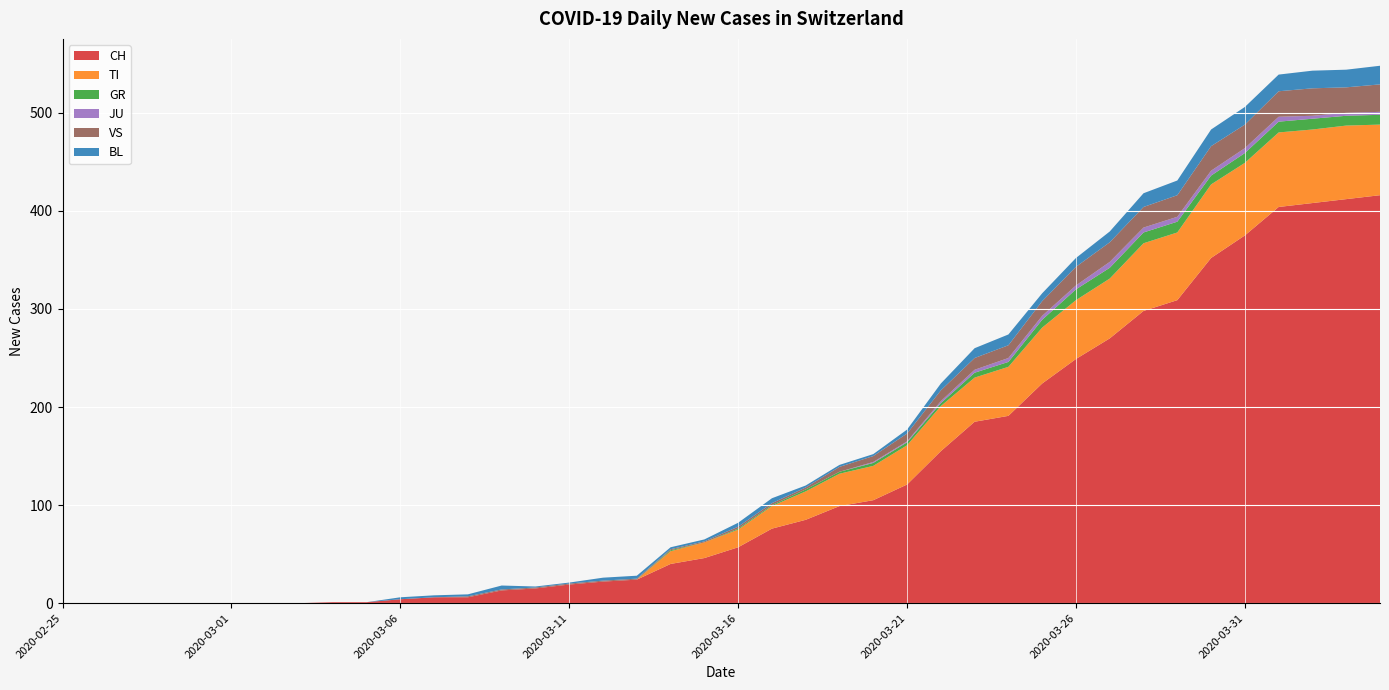

Reading left to right, extract all data points from this chart.

CH: 2020-02-25=0	2020-02-26=0	2020-02-27=0	2020-02-28=0	2020-02-29=0	2020-03-01=0	2020-03-02=0	2020-03-03=0	2020-03-04=1	2020-03-05=1	2020-03-06=4	2020-03-07=6	2020-03-08=6	2020-03-09=13	2020-03-10=15	2020-03-11=19	2020-03-12=22	2020-03-13=24	2020-03-14=40	2020-03-15=46	2020-03-16=57	2020-03-17=76	2020-03-18=85	2020-03-19=99	2020-03-20=105	2020-03-21=121	2020-03-22=155	2020-03-23=185	2020-03-24=191	2020-03-25=224	2020-03-26=249	2020-03-27=270	2020-03-28=298	2020-03-29=309	2020-03-30=352	2020-03-31=375	2020-04-01=404	2020-04-02=408	2020-04-03=412	2020-04-04=416
TI: 2020-02-25=0	2020-02-26=0	2020-02-27=0	2020-02-28=0	2020-02-29=0	2020-03-01=0	2020-03-02=0	2020-03-03=0	2020-03-04=0	2020-03-05=0	2020-03-06=0	2020-03-07=0	2020-03-08=0	2020-03-09=0	2020-03-10=0	2020-03-11=0	2020-03-12=0	2020-03-13=0	2020-03-14=13	2020-03-15=16	2020-03-16=18	2020-03-17=23	2020-03-18=29	2020-03-19=33	2020-03-20=35	2020-03-21=40	2020-03-22=46	2020-03-23=45	2020-03-24=50	2020-03-25=57	2020-03-26=60	2020-03-27=61	2020-03-28=69	2020-03-29=69	2020-03-30=75	2020-03-31=74	2020-04-01=76	2020-04-02=75	2020-04-03=75	2020-04-04=72
GR: 2020-02-25=0	2020-02-26=0	2020-02-27=0	2020-02-28=0	2020-02-29=0	2020-03-01=0	2020-03-02=0	2020-03-03=0	2020-03-04=0	2020-03-05=0	2020-03-06=0	2020-03-07=0	2020-03-08=0	2020-03-09=0	2020-03-10=0	2020-03-11=0	2020-03-12=0	2020-03-13=0	2020-03-14=1	2020-03-15=0	2020-03-16=1	2020-03-17=1	2020-03-18=2	2020-03-19=2	2020-03-20=3	2020-03-21=3	2020-03-22=3	2020-03-23=5	2020-03-24=5	2020-03-25=8	2020-03-26=11	2020-03-27=11	2020-03-28=11	2020-03-29=11	2020-03-30=9	2020-03-31=10	2020-04-01=11	2020-04-02=11	2020-04-03=10	2020-04-04=10
JU: 2020-02-25=0	2020-02-26=0	2020-02-27=0	2020-02-28=0	2020-02-29=0	2020-03-01=0	2020-03-02=0	2020-03-03=0	2020-03-04=0	2020-03-05=0	2020-03-06=0	2020-03-07=0	2020-03-08=0	2020-03-09=0	2020-03-10=0	2020-03-11=0	2020-03-12=0	2020-03-13=0	2020-03-14=0	2020-03-15=0	2020-03-16=0	2020-03-17=0	2020-03-18=0	2020-03-19=0	2020-03-20=1	2020-03-21=1	2020-03-22=2	2020-03-23=3	2020-03-24=4	2020-03-25=4	2020-03-26=4	2020-03-27=6	2020-03-28=5	2020-03-29=5	2020-03-30=5	2020-03-31=5	2020-04-01=5	2020-04-02=3	2020-04-03=3	2020-04-04=3
VS: 2020-02-25=0	2020-02-26=0	2020-02-27=0	2020-02-28=0	2020-02-29=0	2020-03-01=0	2020-03-02=0	2020-03-03=0	2020-03-04=0	2020-03-05=0	2020-03-06=0	2020-03-07=0	2020-03-08=1	2020-03-09=1	2020-03-10=1	2020-03-11=1	2020-03-12=1	2020-03-13=1	2020-03-14=1	2020-03-15=1	2020-03-16=2	2020-03-17=2	2020-03-18=2	2020-03-19=5	2020-03-20=6	2020-03-21=8	2020-03-22=11	2020-03-23=12	2020-03-24=13	2020-03-25=15	2020-03-26=19	2020-03-27=20	2020-03-28=21	2020-03-29=22	2020-03-30=25	2020-03-31=24	2020-04-01=26	2020-04-02=28	2020-04-03=26	2020-04-04=28
BL: 2020-02-25=0	2020-02-26=0	2020-02-27=0	2020-02-28=0	2020-02-29=0	2020-03-01=0	2020-03-02=0	2020-03-03=0	2020-03-04=0	2020-03-05=0	2020-03-06=2	2020-03-07=2	2020-03-08=2	2020-03-09=4	2020-03-10=1	2020-03-11=1	2020-03-12=3	2020-03-13=3	2020-03-14=2	2020-03-15=2	2020-03-16=4	2020-03-17=5	2020-03-18=2	2020-03-19=2	2020-03-20=2	2020-03-21=4	2020-03-22=7	2020-03-23=10	2020-03-24=11	2020-03-25=8	2020-03-26=9	2020-03-27=11	2020-03-28=14	2020-03-29=15	2020-03-30=17	2020-03-31=18	2020-04-01=17	2020-04-02=18	2020-04-03=18	2020-04-04=19